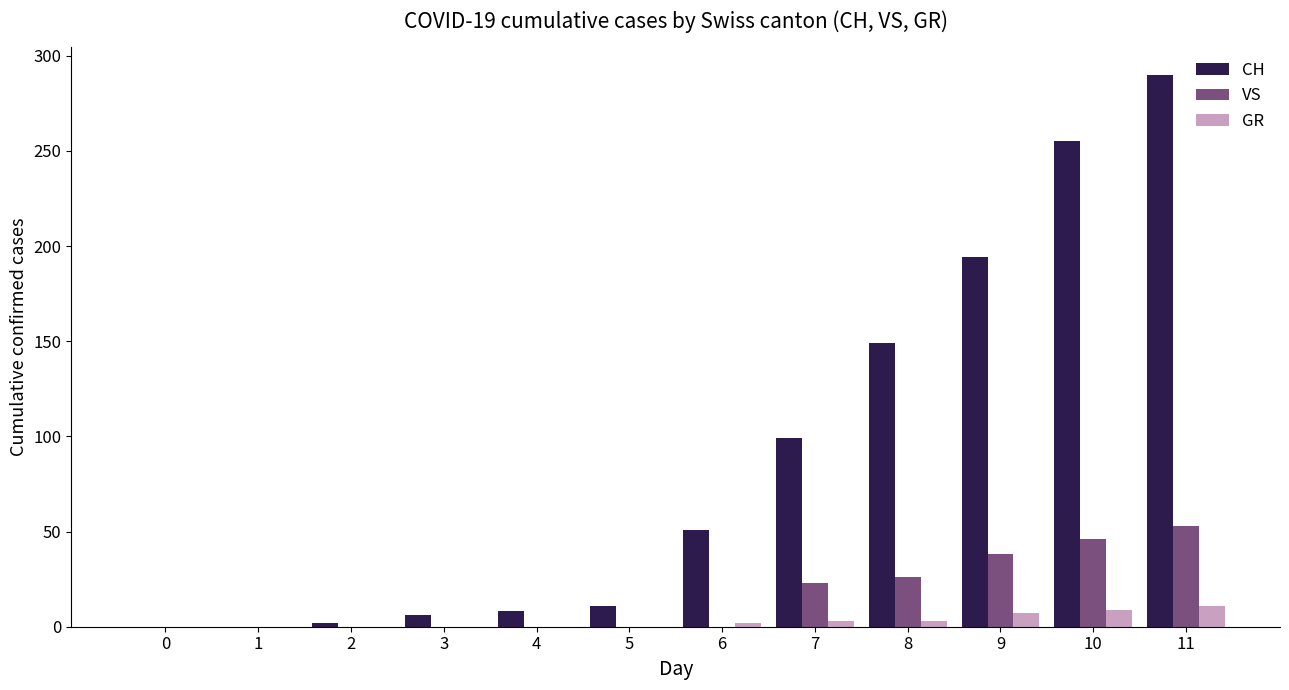

Which series has the largest total across all categories?

CH